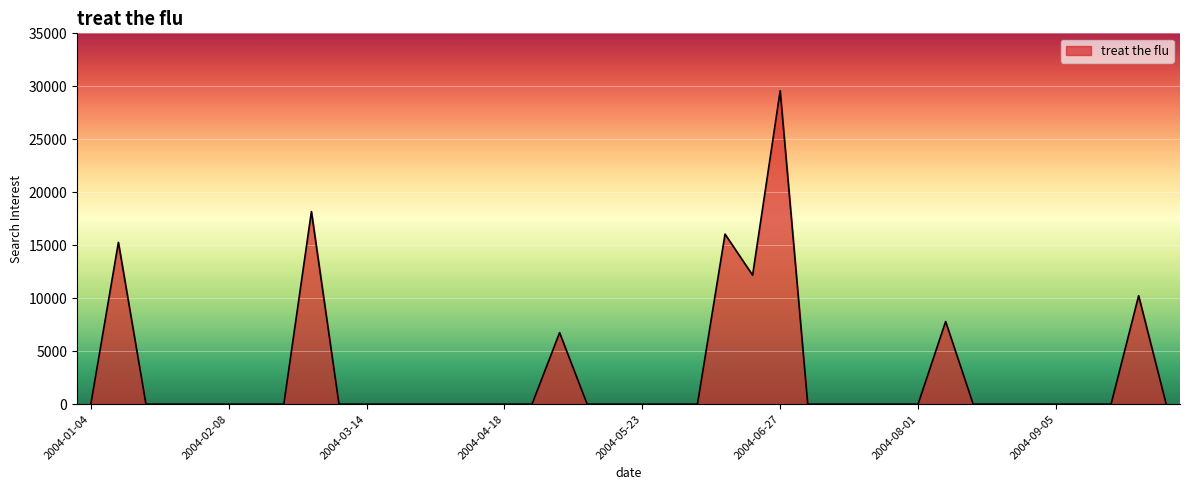

What is the difference between the maximum and minimum values?

29579.5